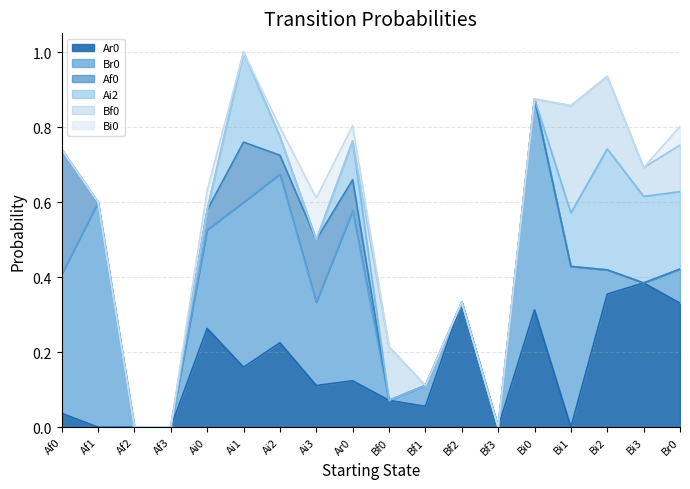

The value of Bi0 at Ai0 is 0.1. True or false?

False